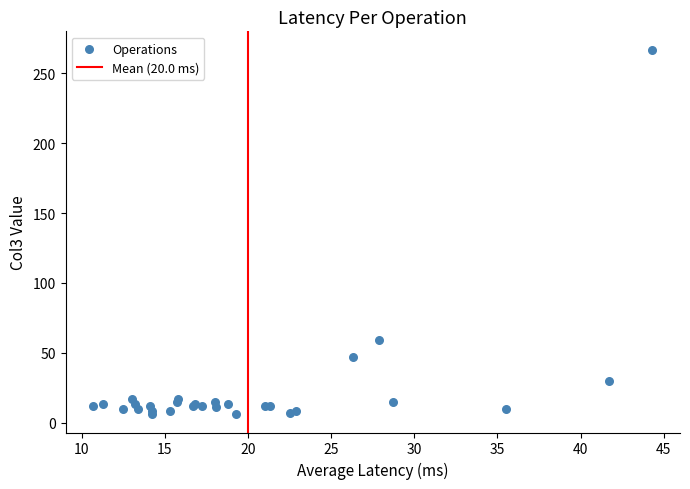

What Y value in the scatter plot is closest to 136?

59